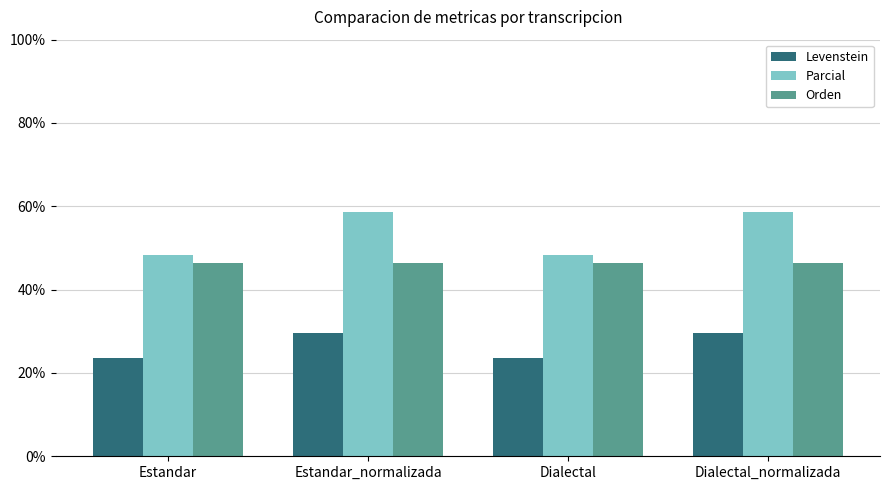

Which series has the largest range (max minus min)?

Parcial